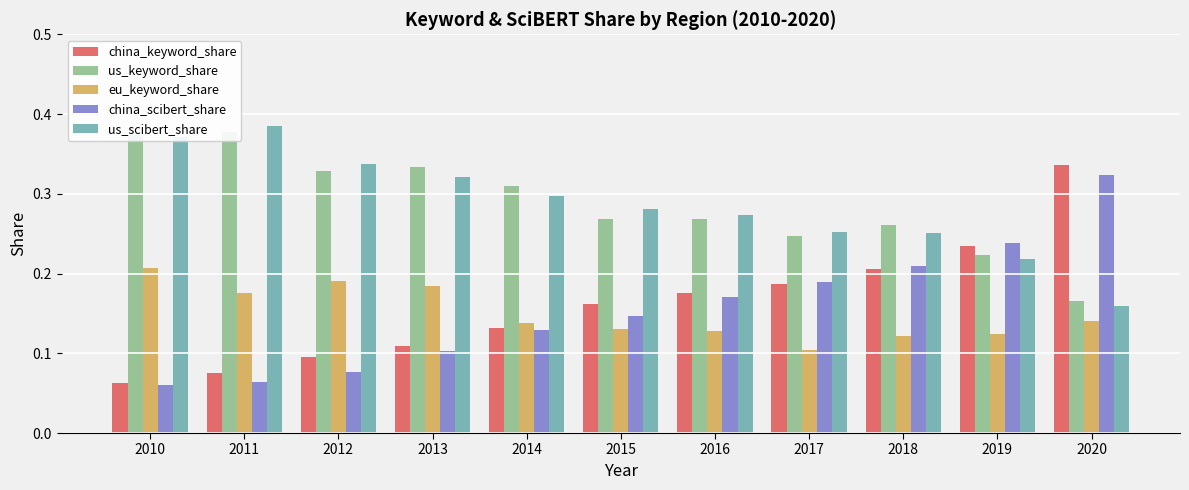

The china_scibert_share series shows 0.3 at 2017. True or false?

False